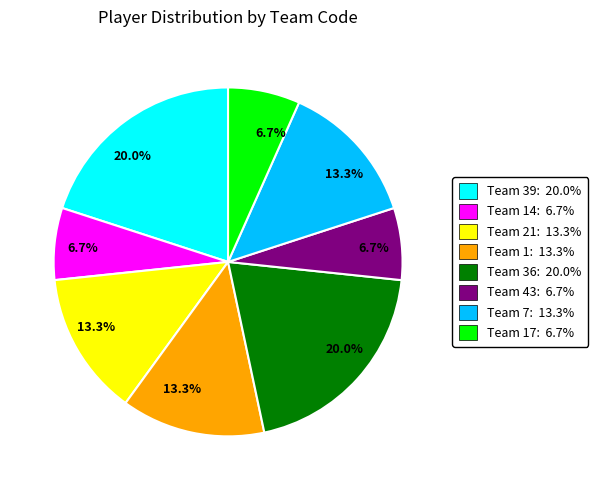

Count the number of slices in the pie.

8